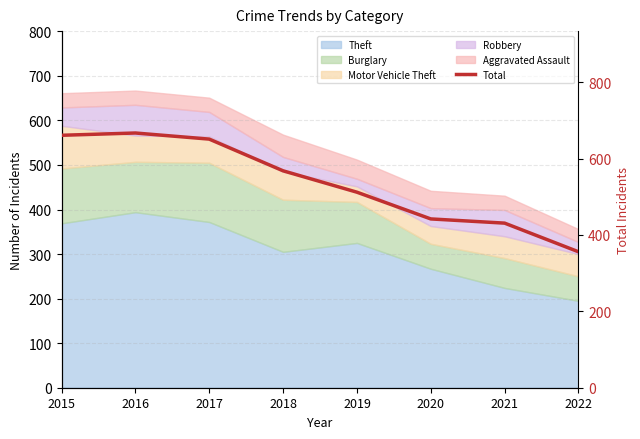

What is the ratio of the value at 2021 to the value at 2018?

0.8